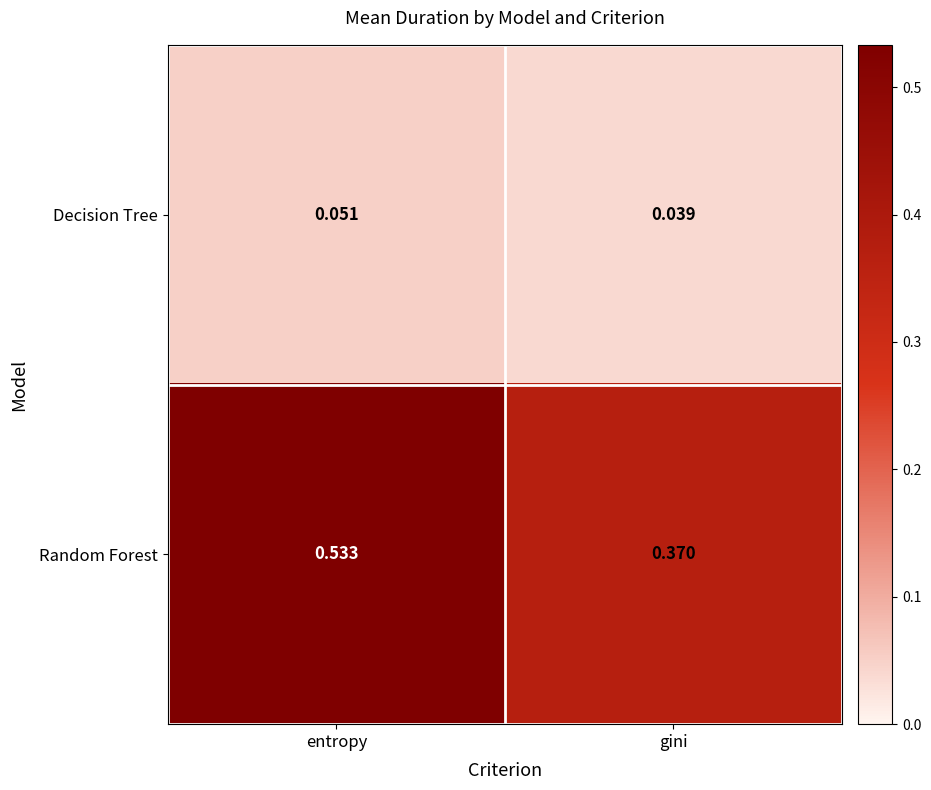

Which label corresponds to the largest value in the chart?

entropy